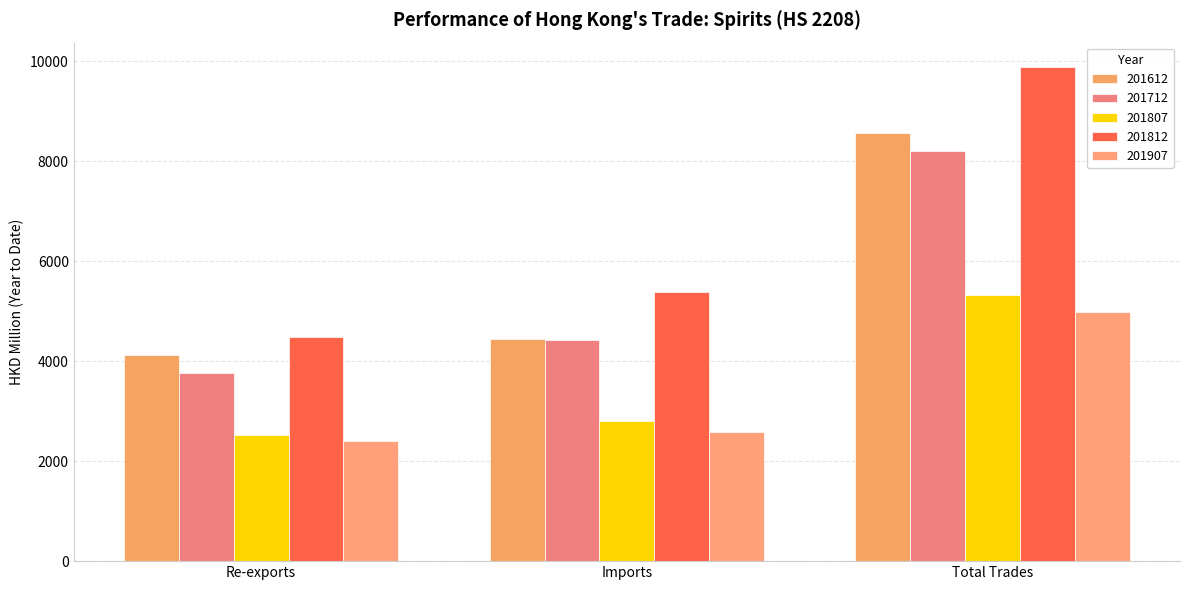

What is the difference between the 201807 values at Total Trades and Imports?

2514.0